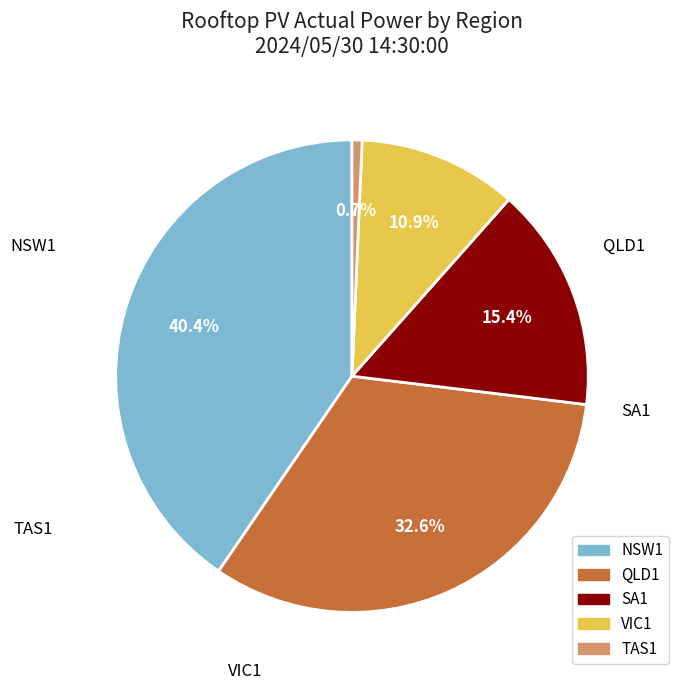

To the nearest percent, what portion does SA1 represent?

15%